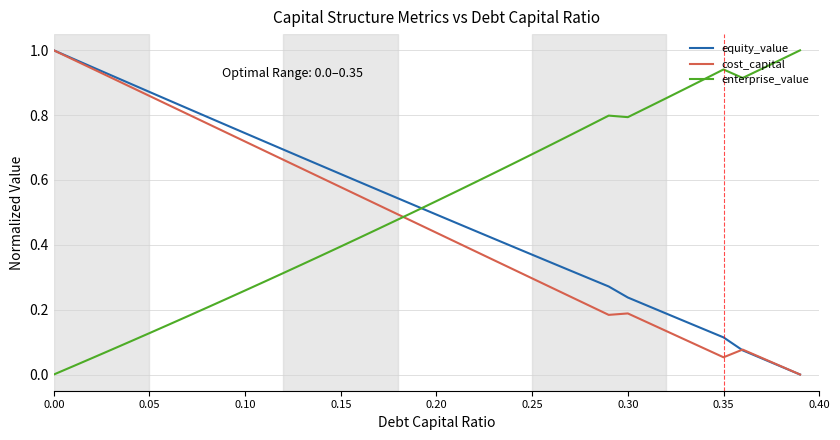

After their last crossing, which series has the higher values: enterprise_value or cost_capital?

enterprise_value